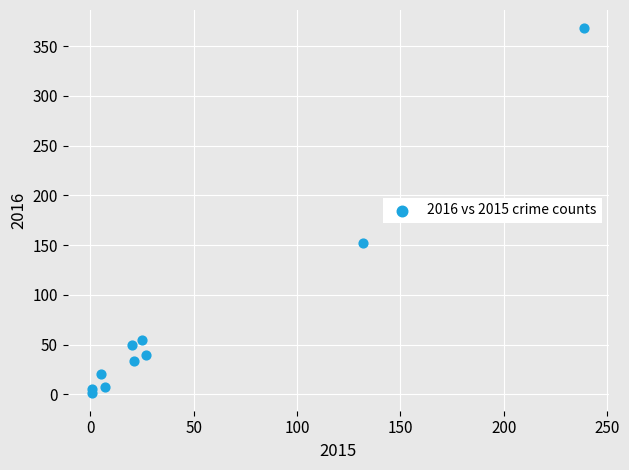

What Y value in the scatter plot is closest to 185?

152